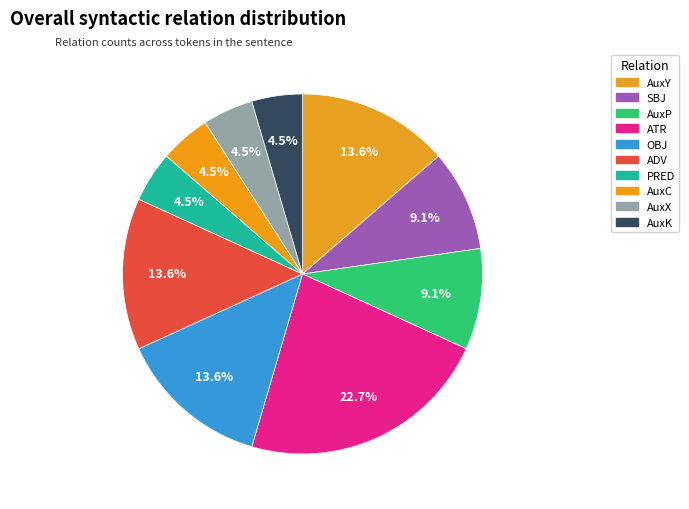

What is the ratio of the value at AuxK to the value at ADV?

0.3